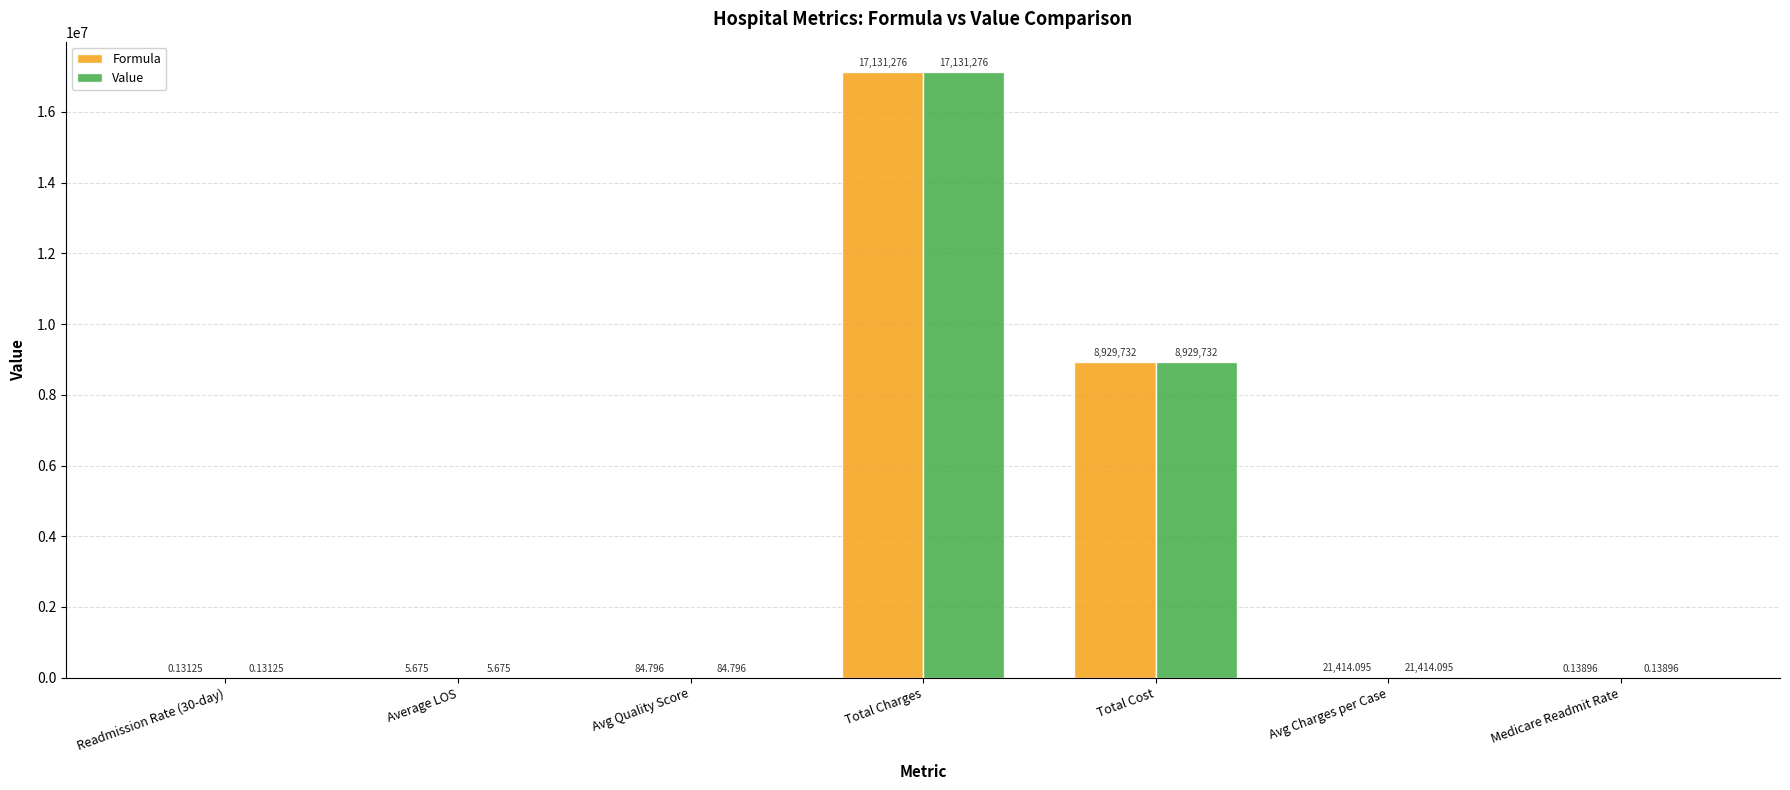

At which category is the sum across all series the highest?

Total Charges